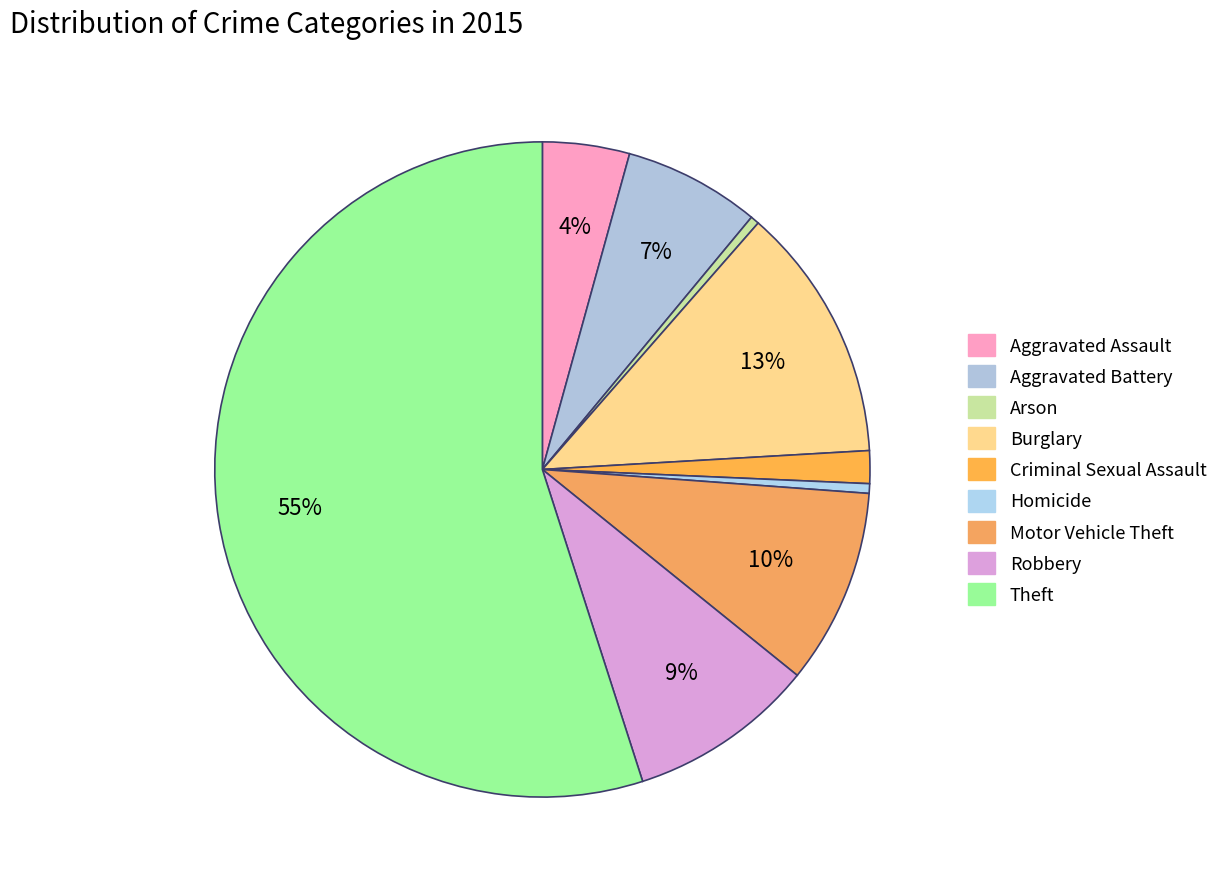

The Arson slice represents 14% of the pie. True or false?

False